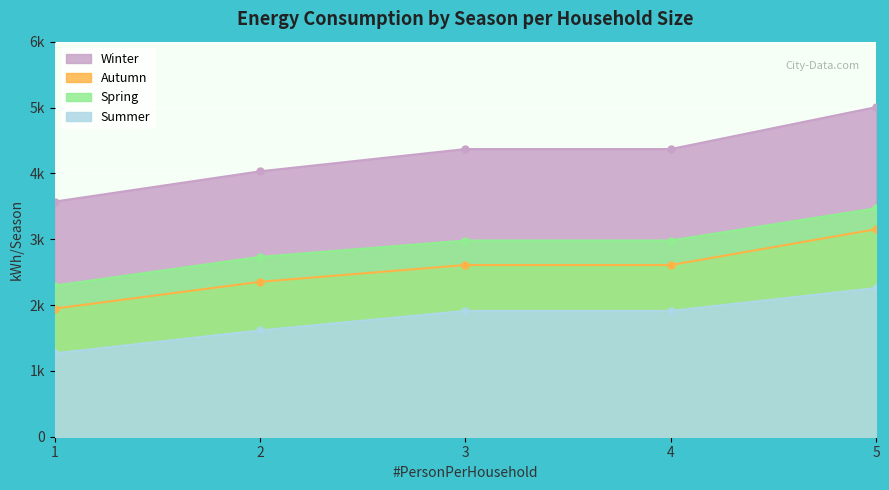

True or false: SpringInkWh/Season has a value of 4808 at 4.

False